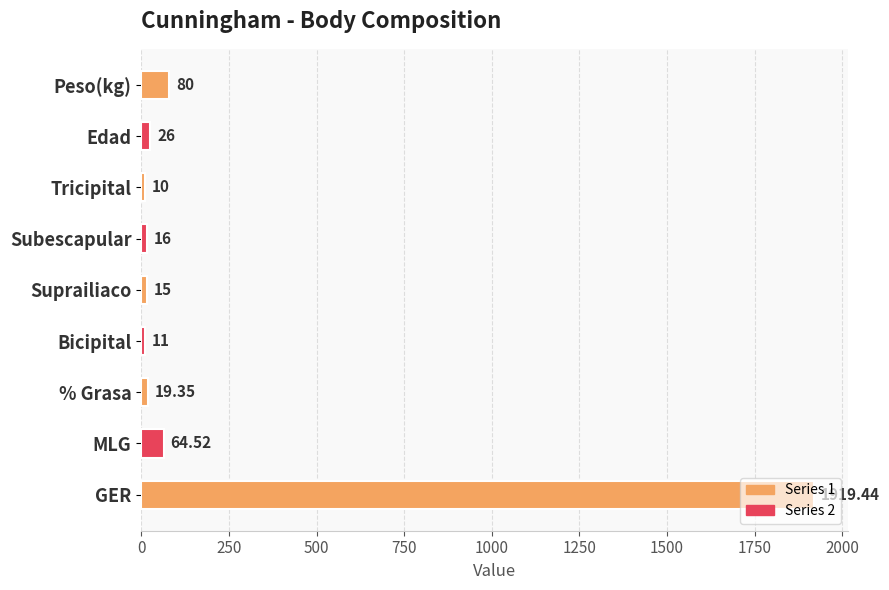

How many data points are above 19?

5